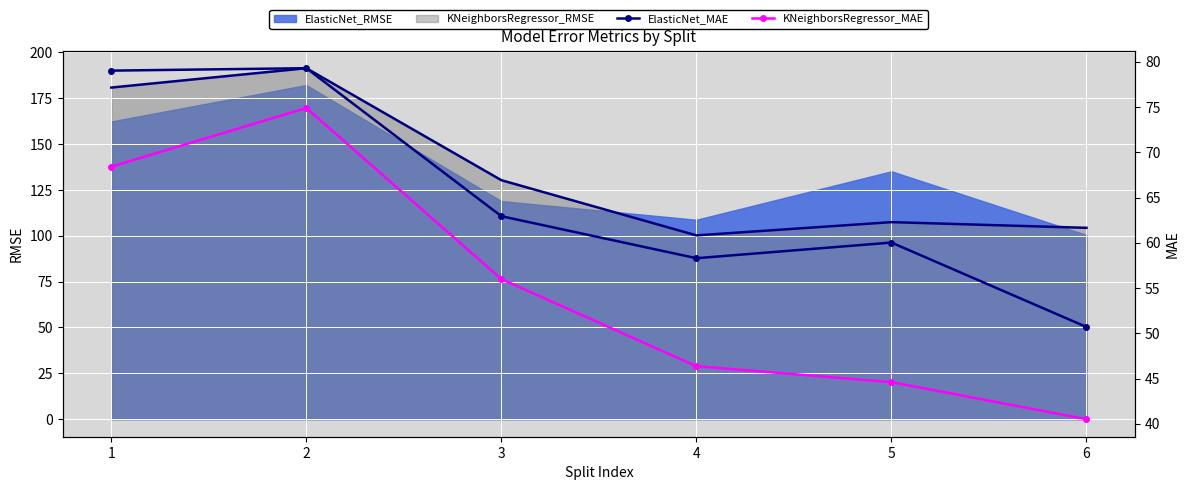

At how many categories does at least one series exceed 62?

3